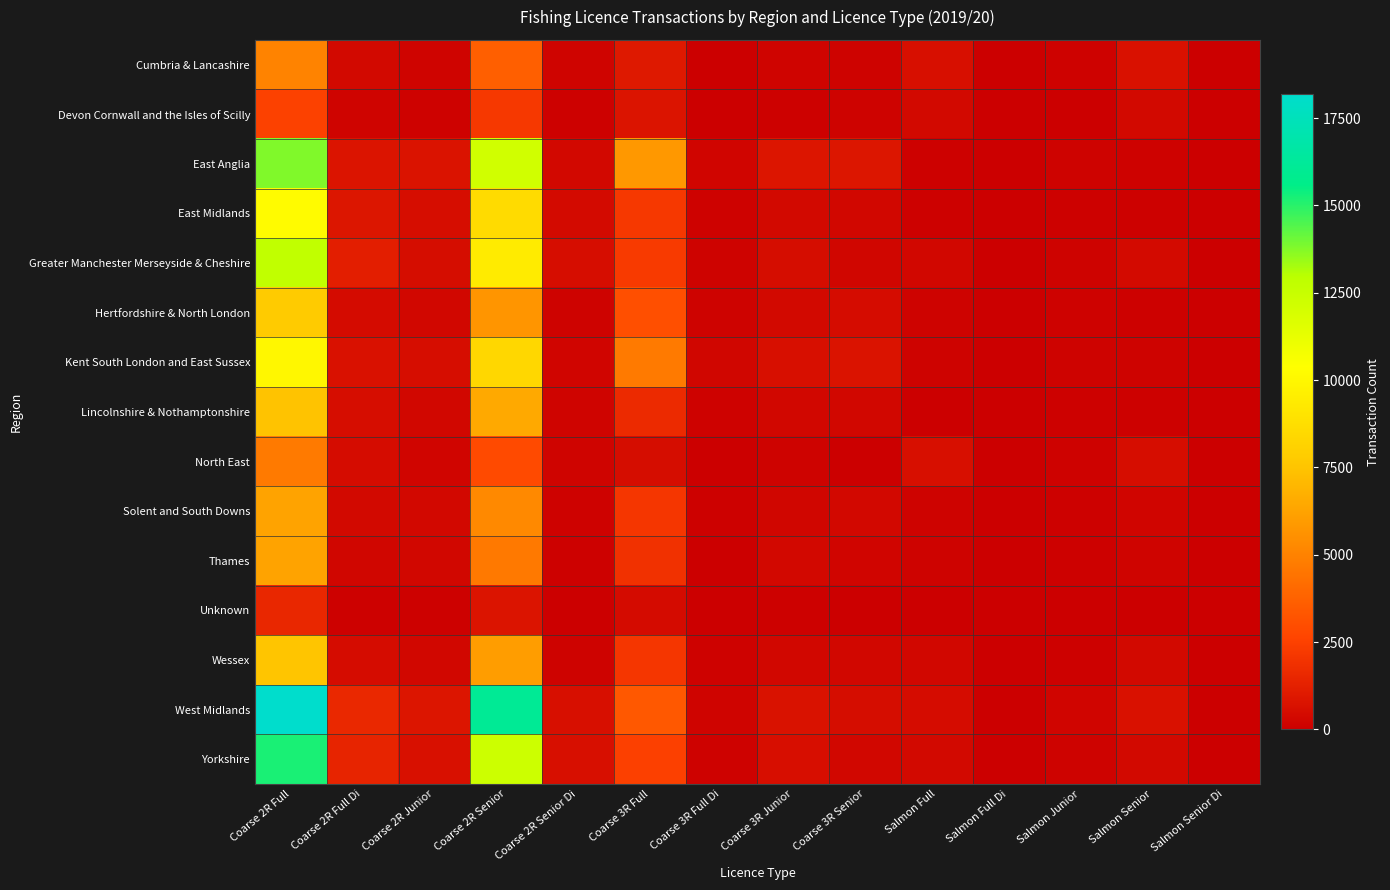

At how many categories does at least one series exceed 2661?

3